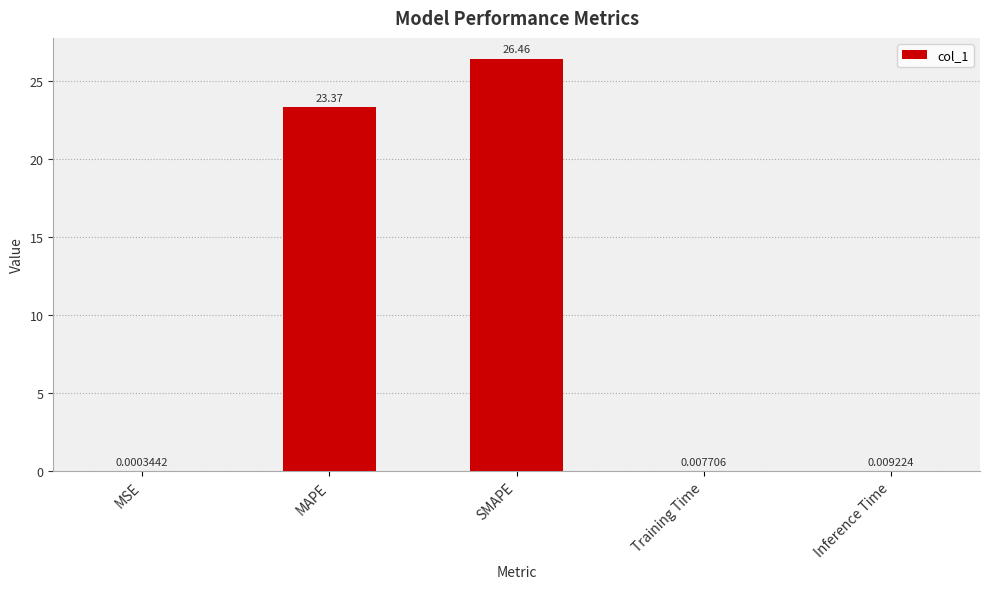

Which category has the highest value across all series?

SMAPE